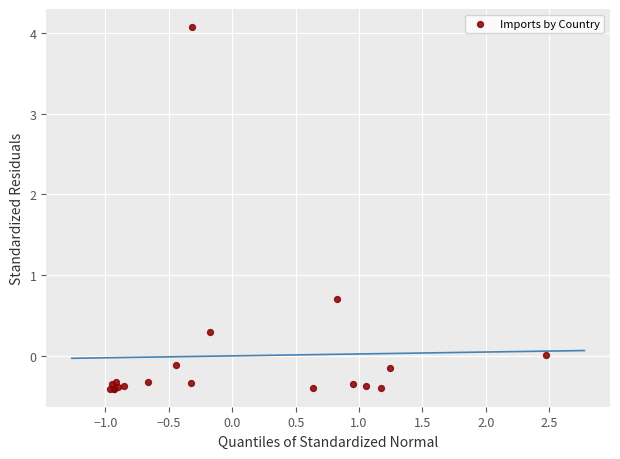

What Y value in the scatter plot is closest to 1?

0.7